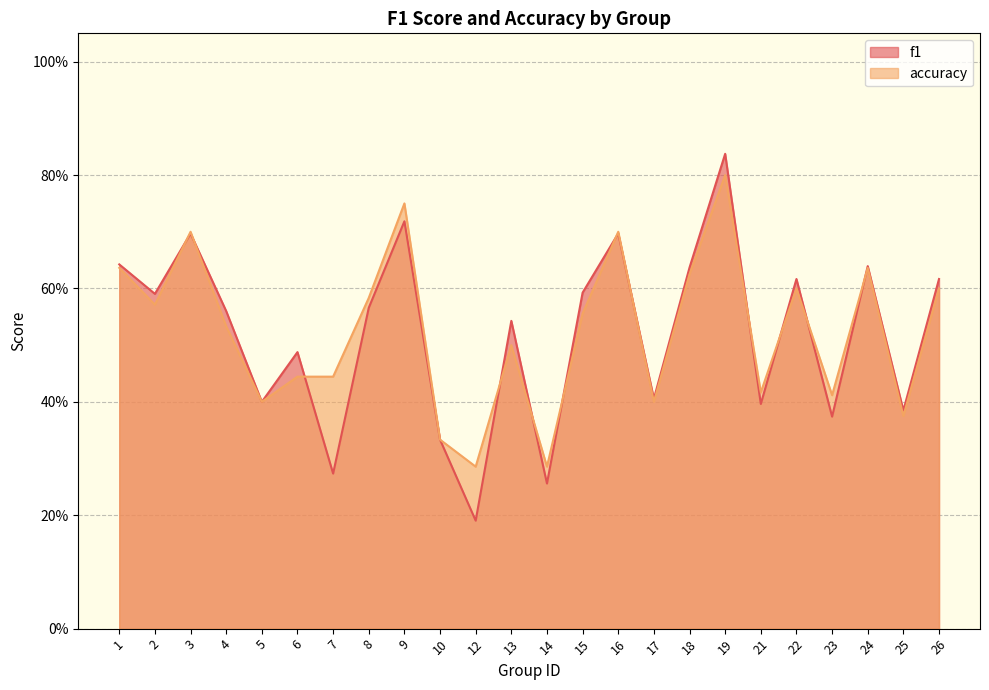

Count the number of categories in the chart.

24